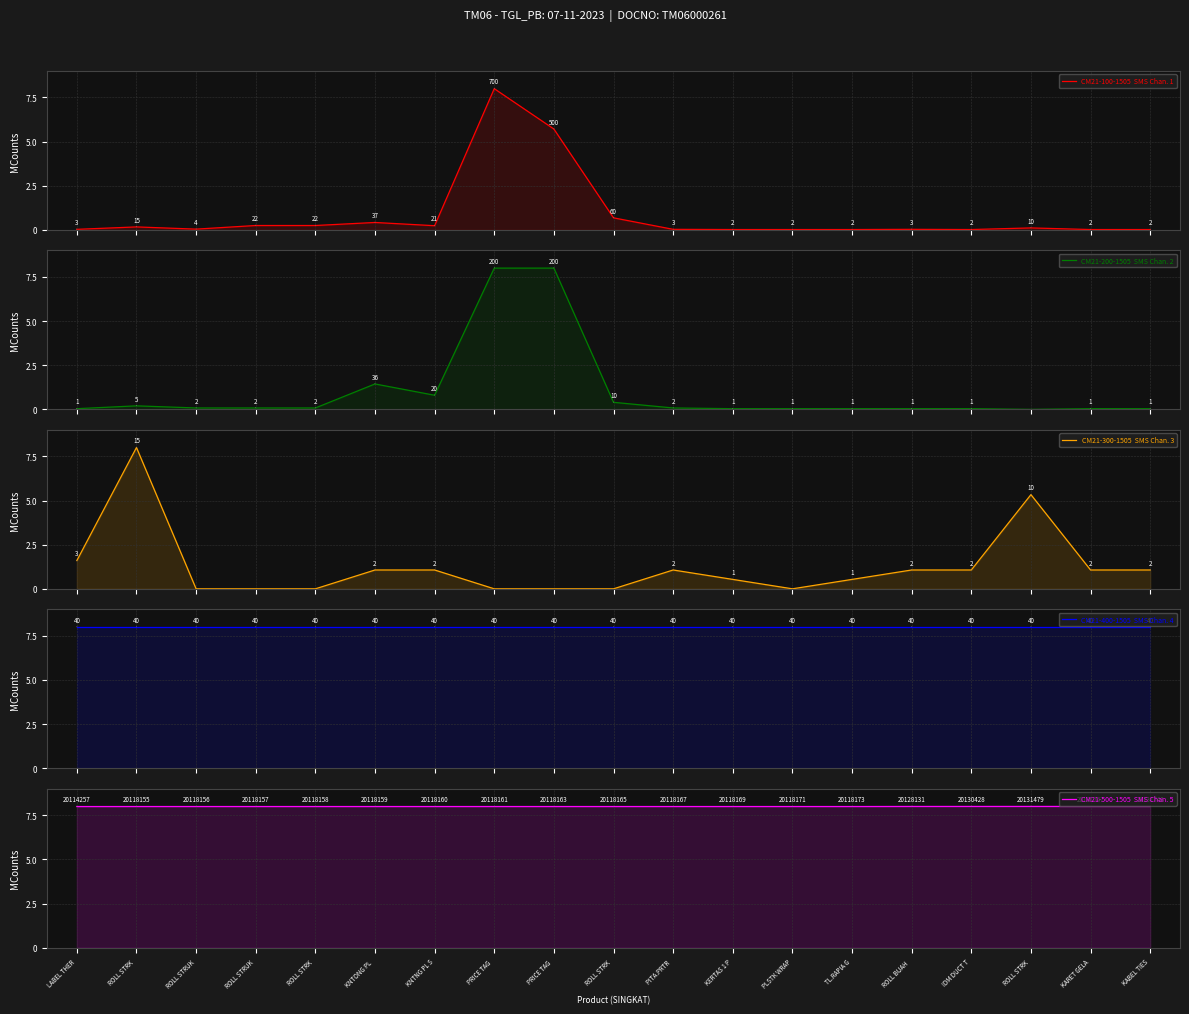

Between which two adjacent categories do CM21-200-1505  SMS Chan. 2 and CM21-100-1505  SMS Chan. 1 first intersect?

ROLL STRUK and ROLL STRUK